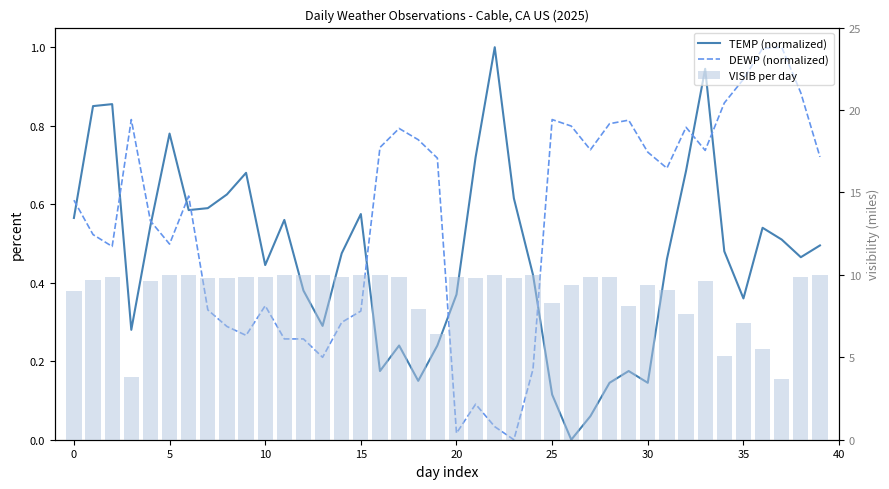

Is it true that DEWP (normalized) equals 0.7 at 31?

True